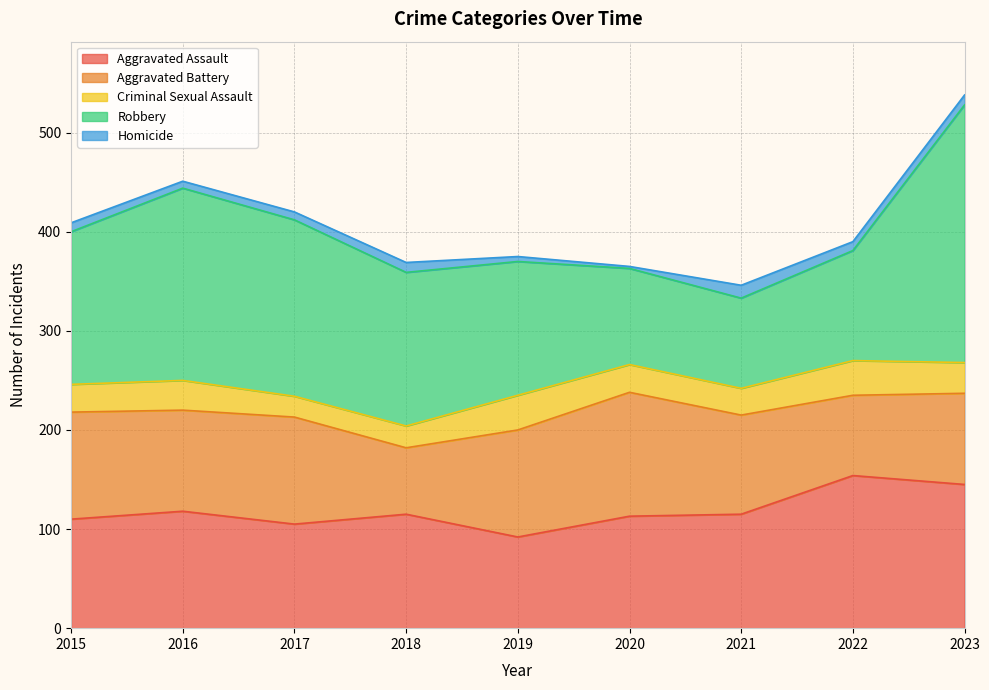

At how many categories does at least one series exceed 204?

1